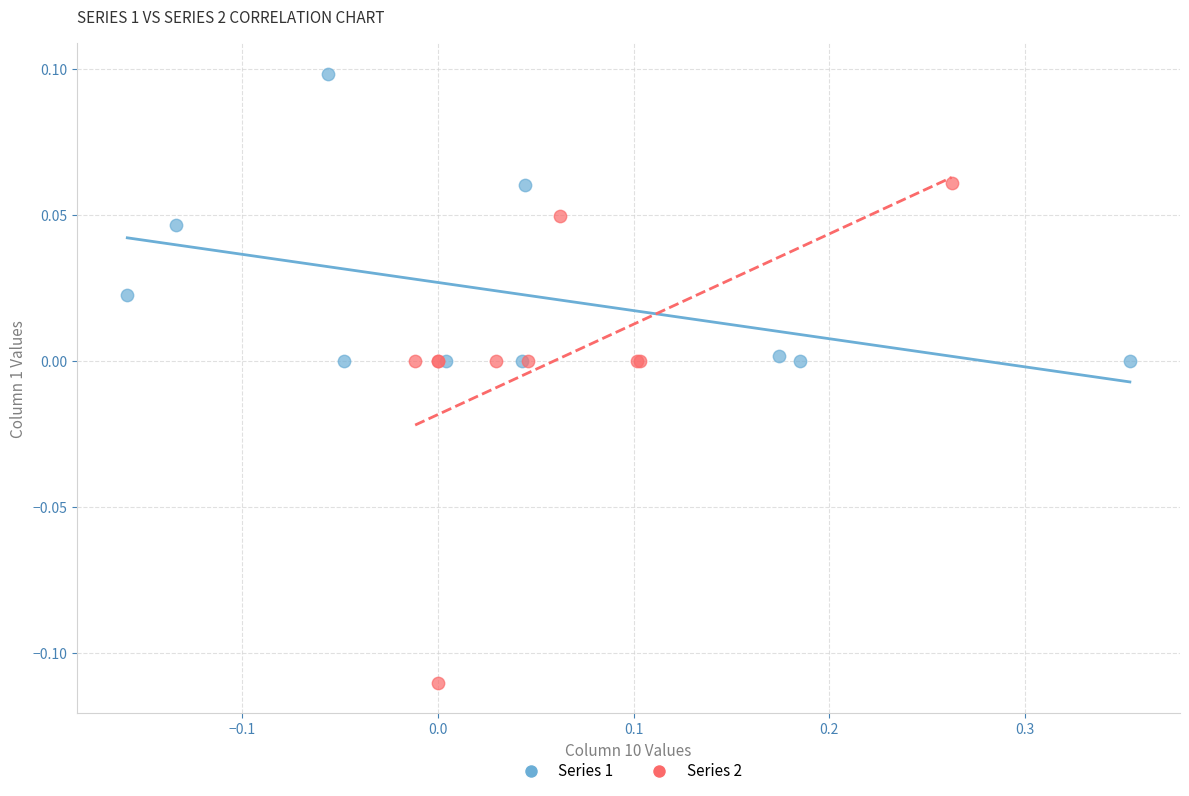

What are all the series names shown in the legend?

Series 1, Series 2